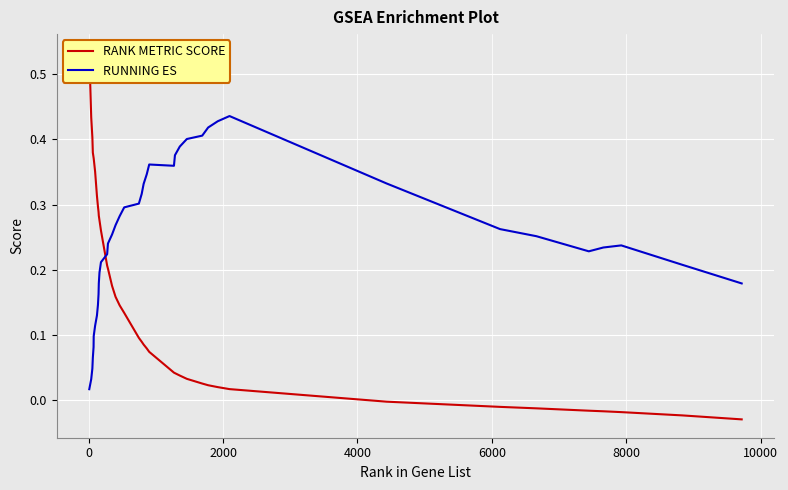

True or false: RANK METRIC SCORE and RUNNING ES intersect in this chart.

True